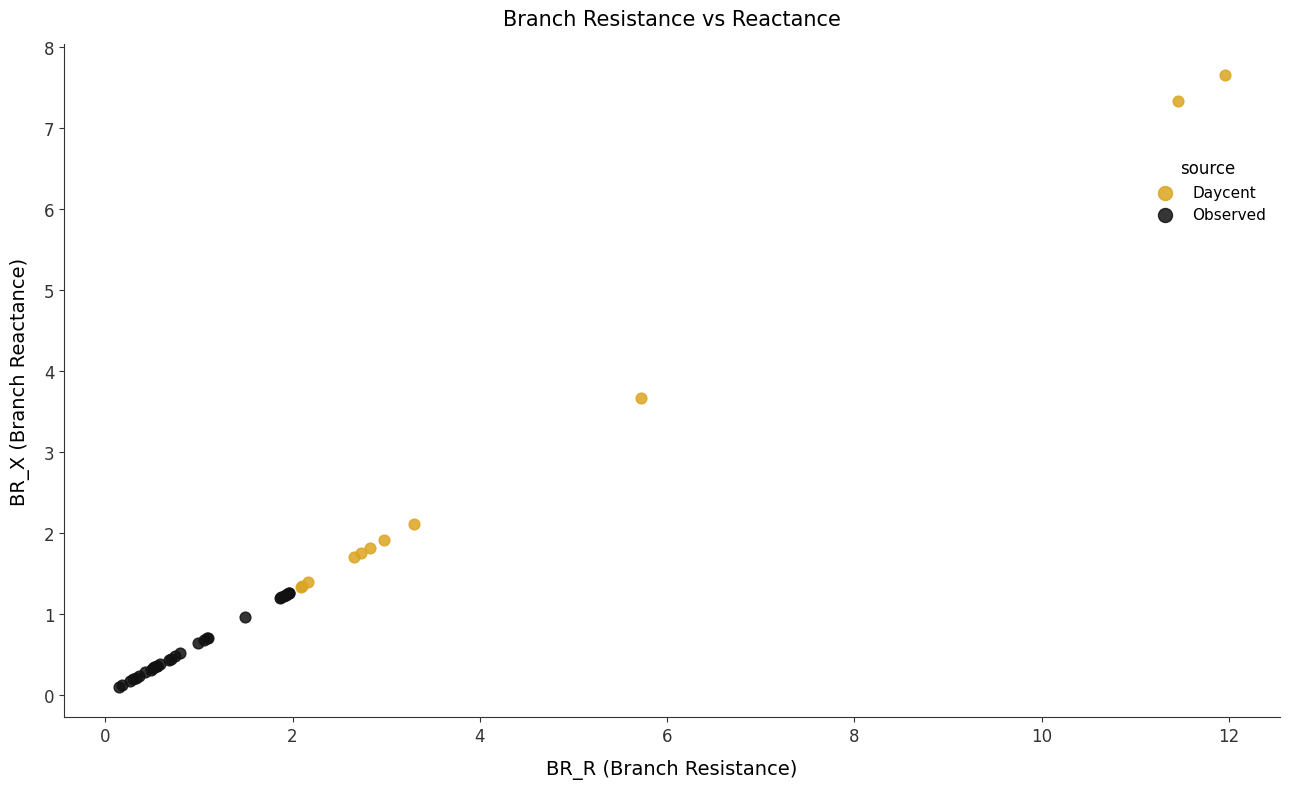

Which series contains the highest Y value?

Daycent